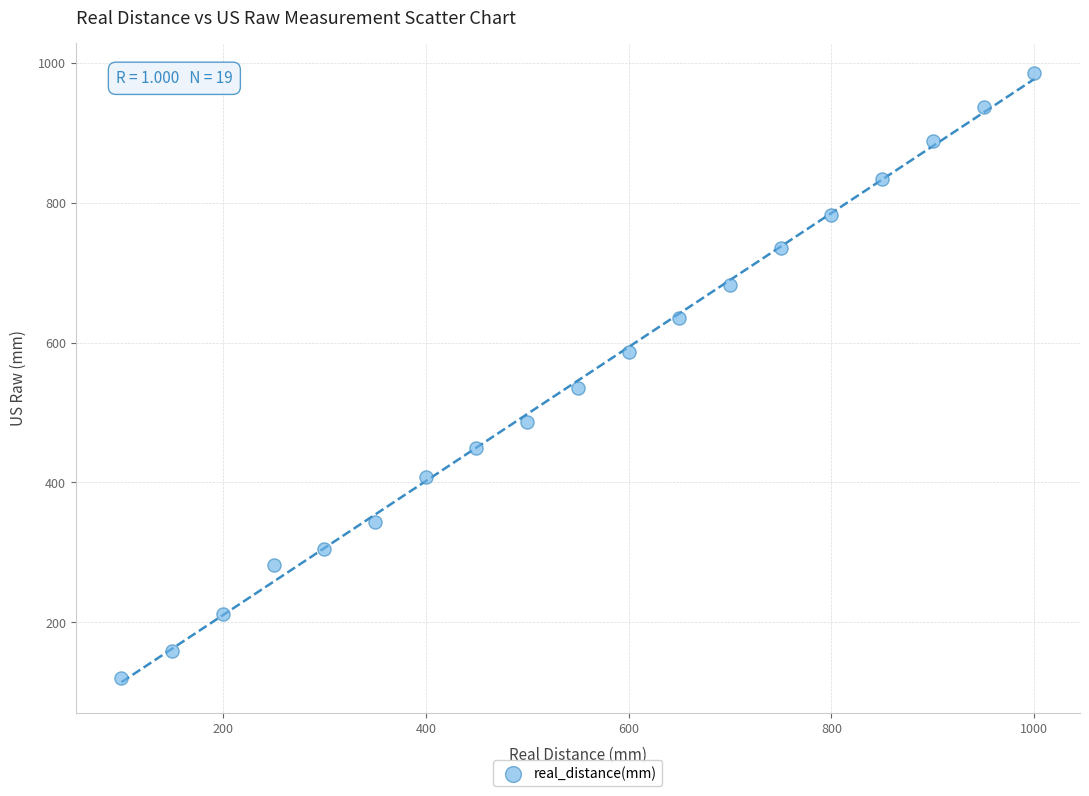

What is the range of X values (max minus min)?

900